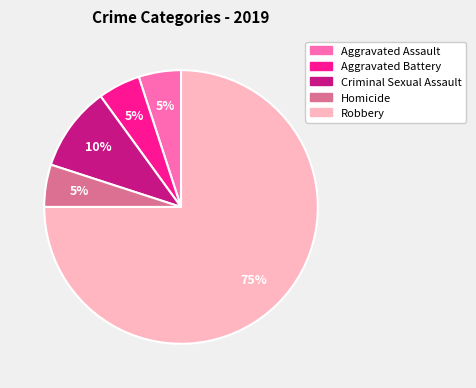

What is the largest slice in the pie chart?

Robbery